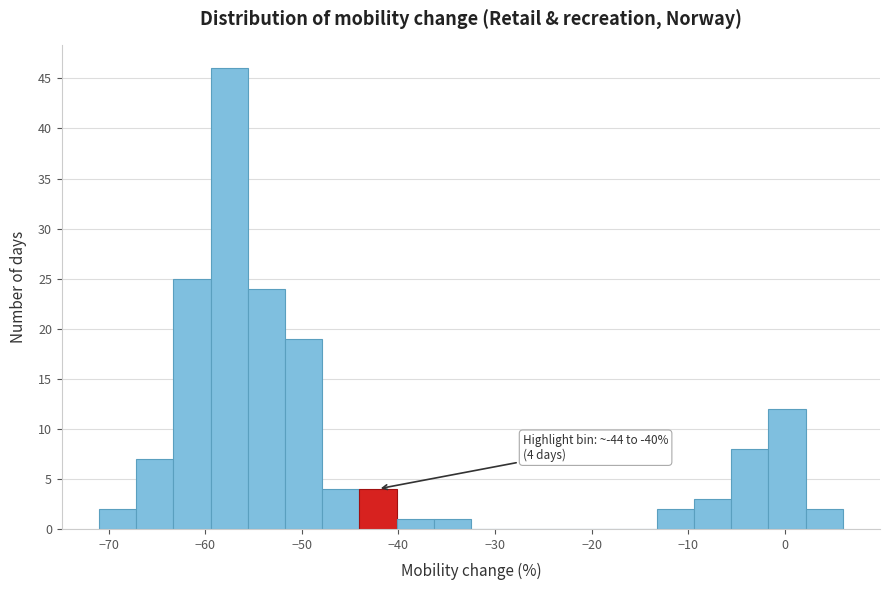

Around what value on the x-axis is the tallest bar? Give the approximate position of its centre, as read against the axis.

-58